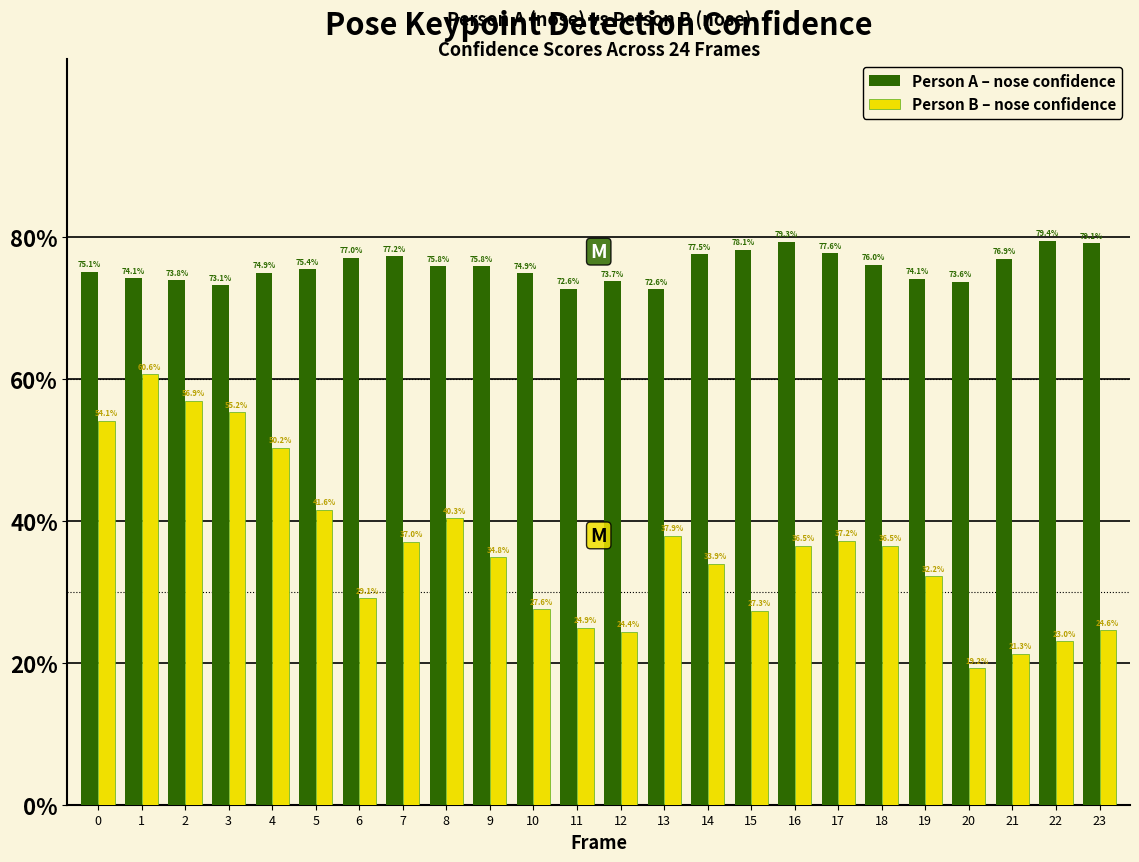

What are all the series names shown in the legend?

Person A – nose confidence, Person B – nose confidence